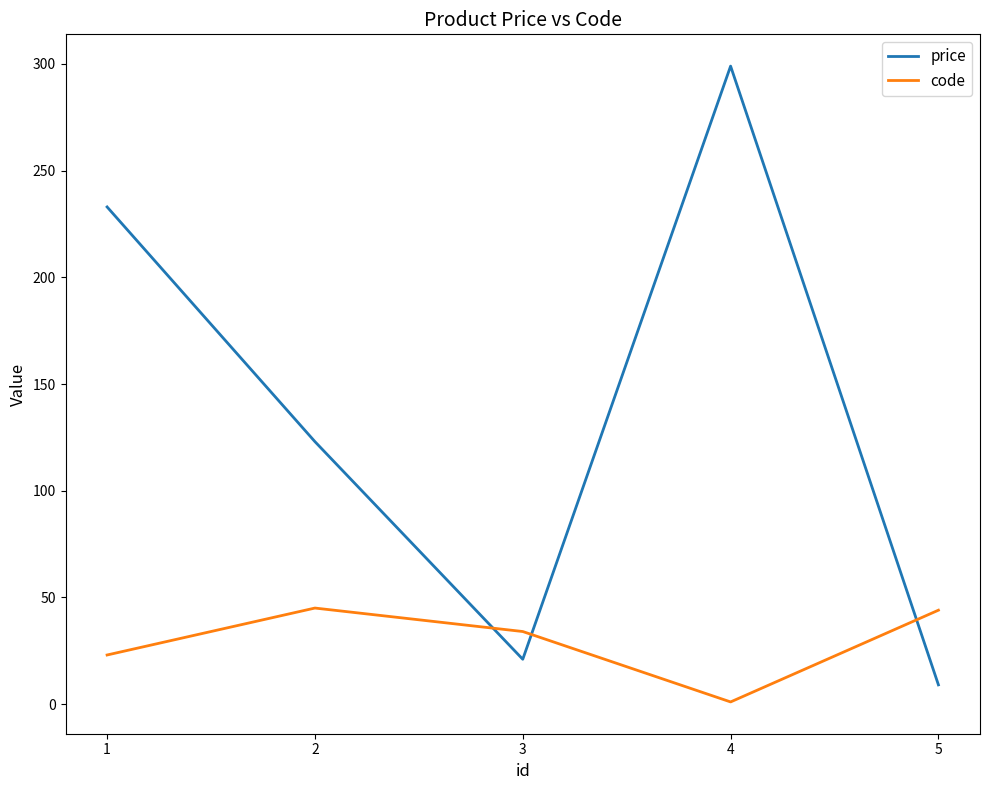

What is the difference between the maximum and minimum values in the price series?

290